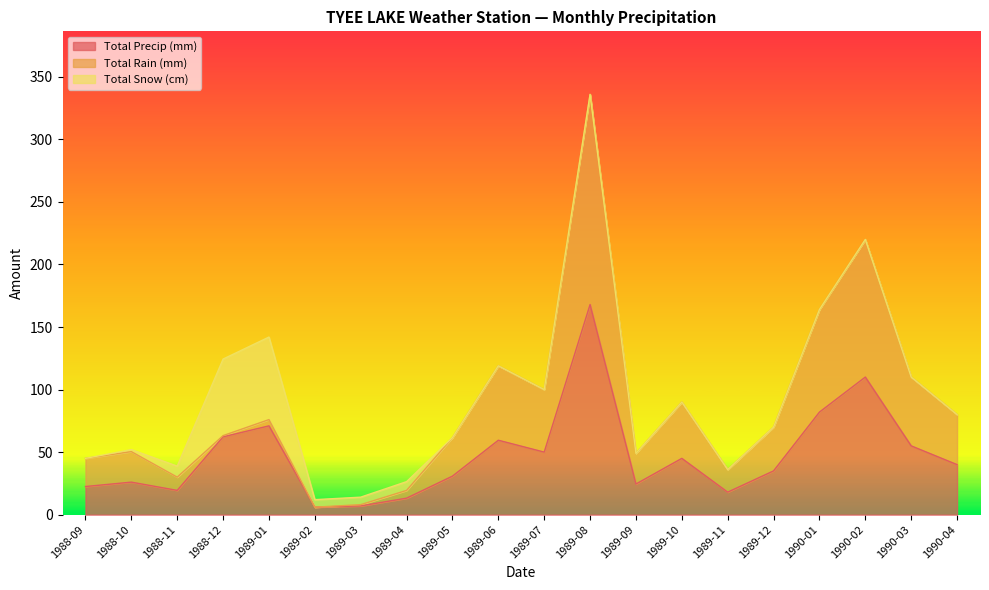

Which series has the largest range (max minus min)?

Total Rain (mm)